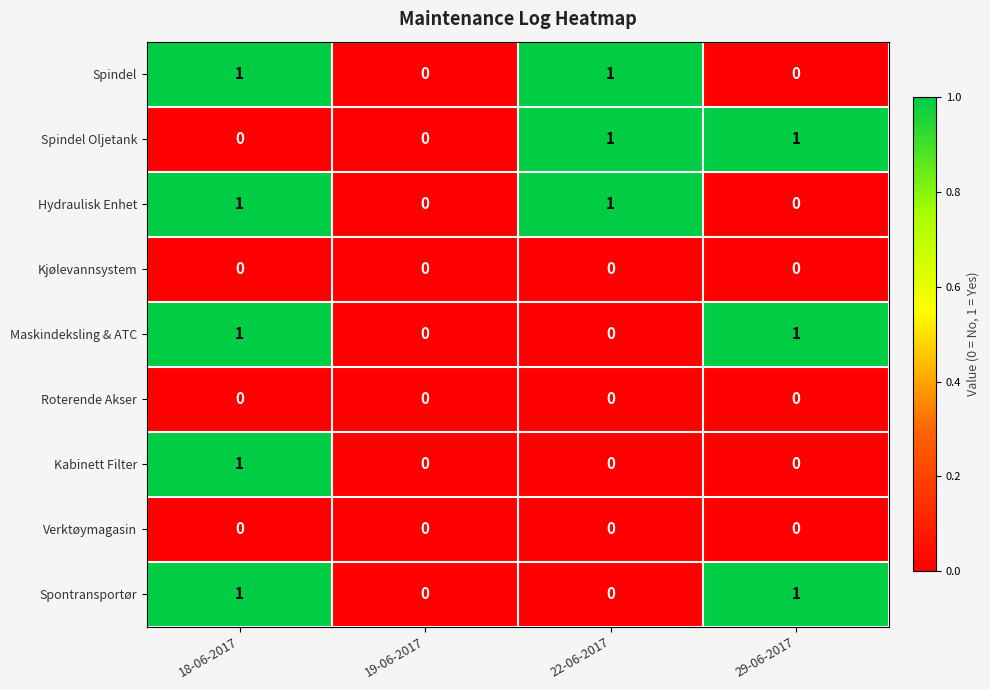

The Spindel Oljetank series shows 1 at 29-06-2017. True or false?

True